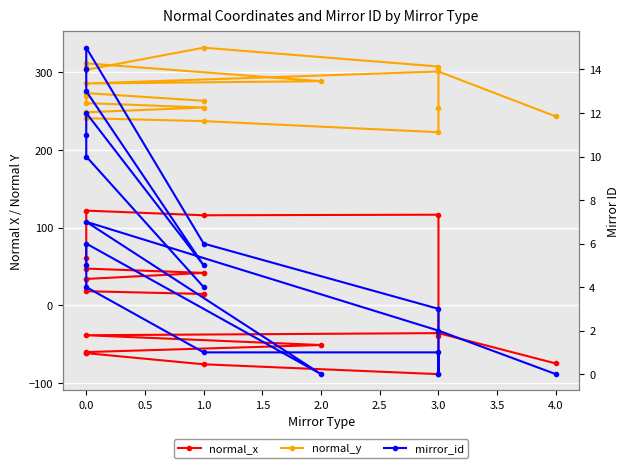

In mirror_id, how many points are higher than both neighbors (excluding endpoints)?

4